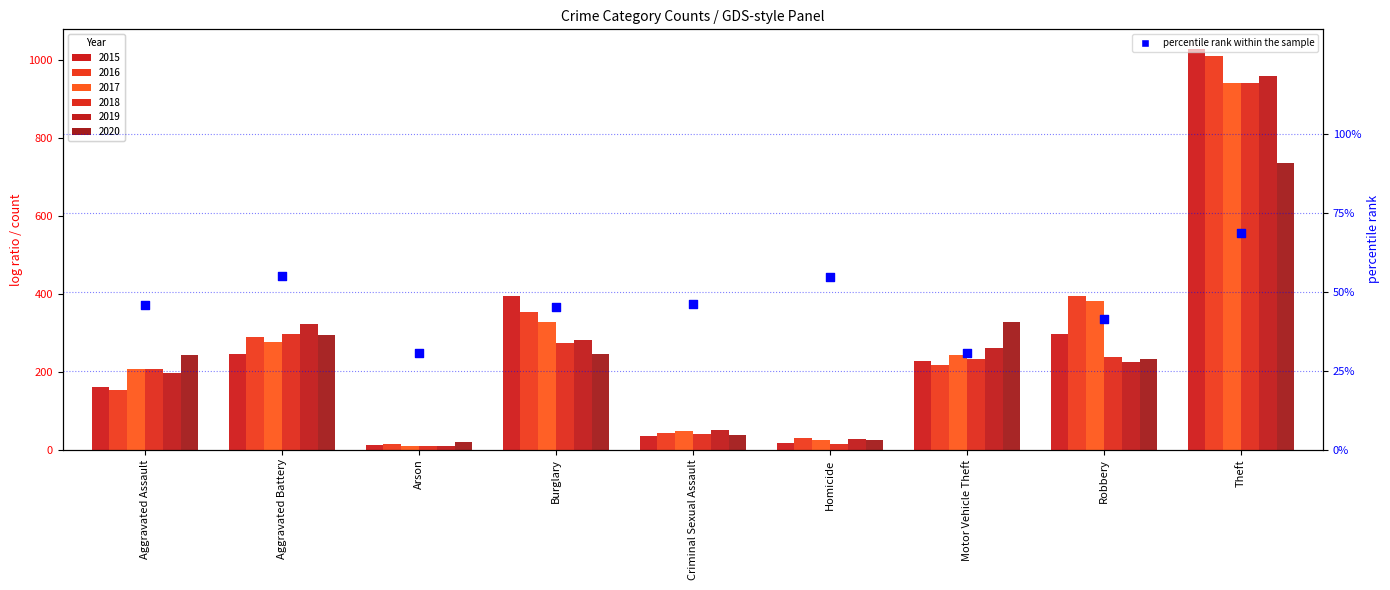

What is the change in value from Aggravated Assault to Aggravated Battery?

+9.1